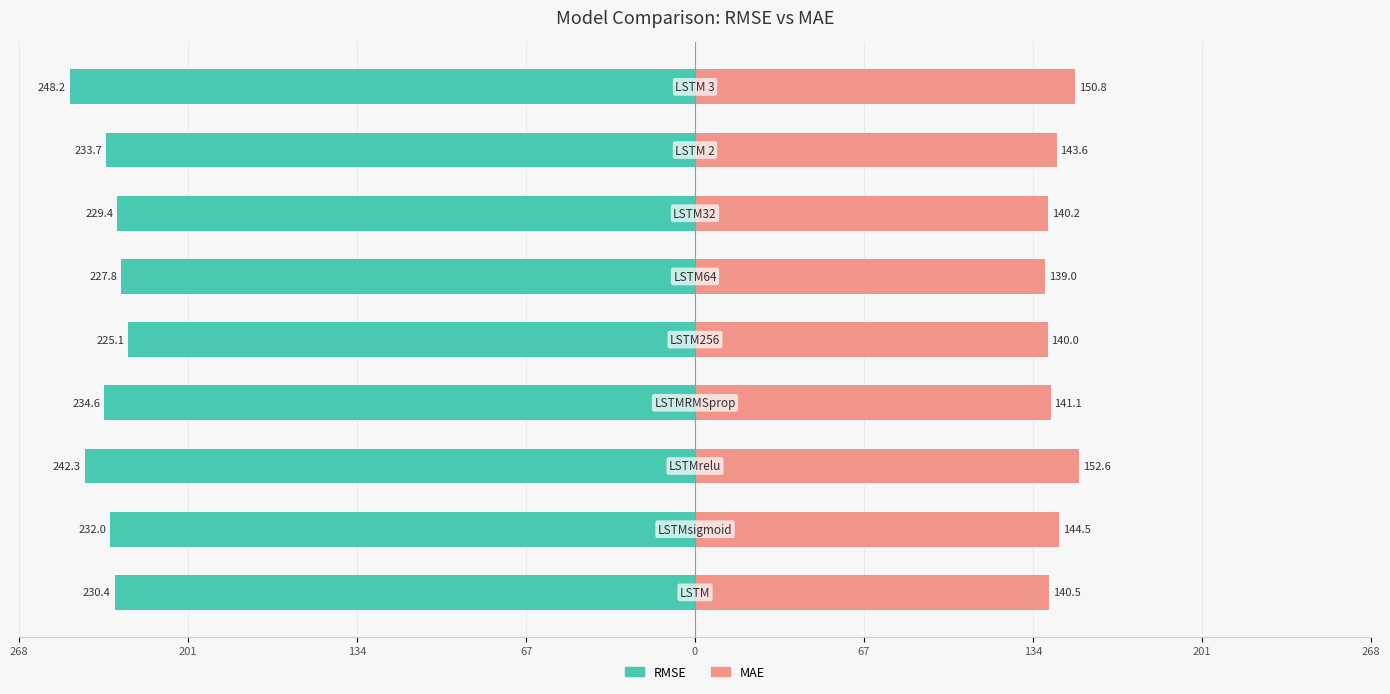

What are all the series names shown in the legend?

RMSE, MAE